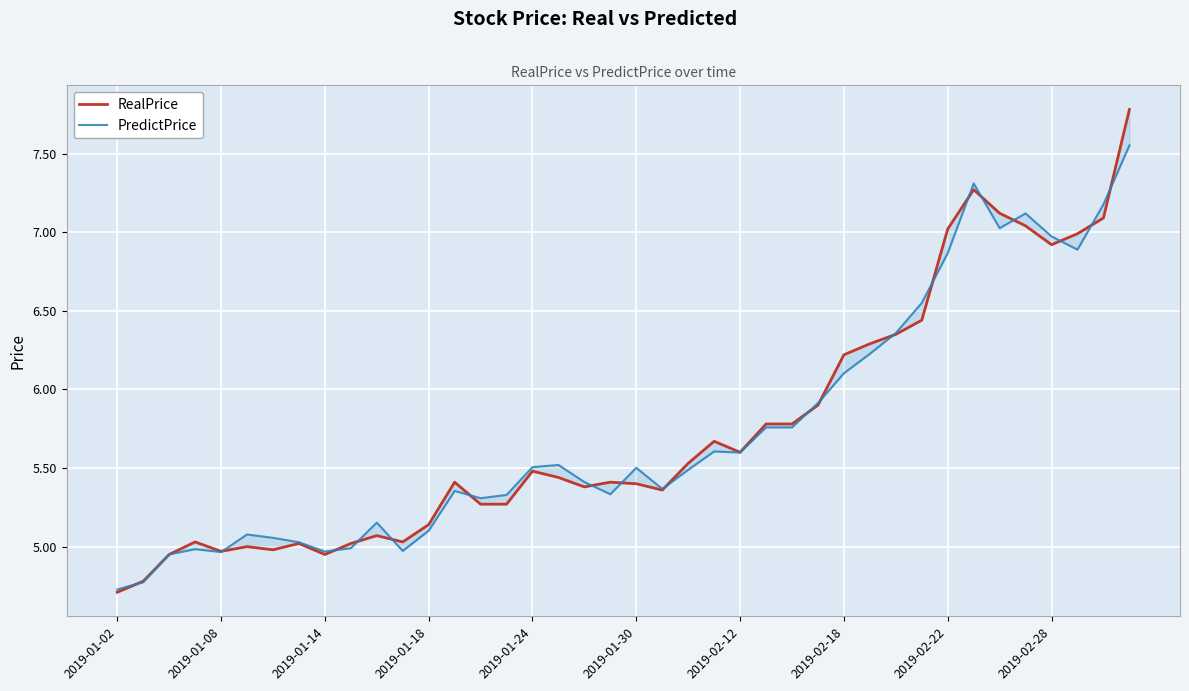

Between 2019-01-08 and 36, which is larger?

36